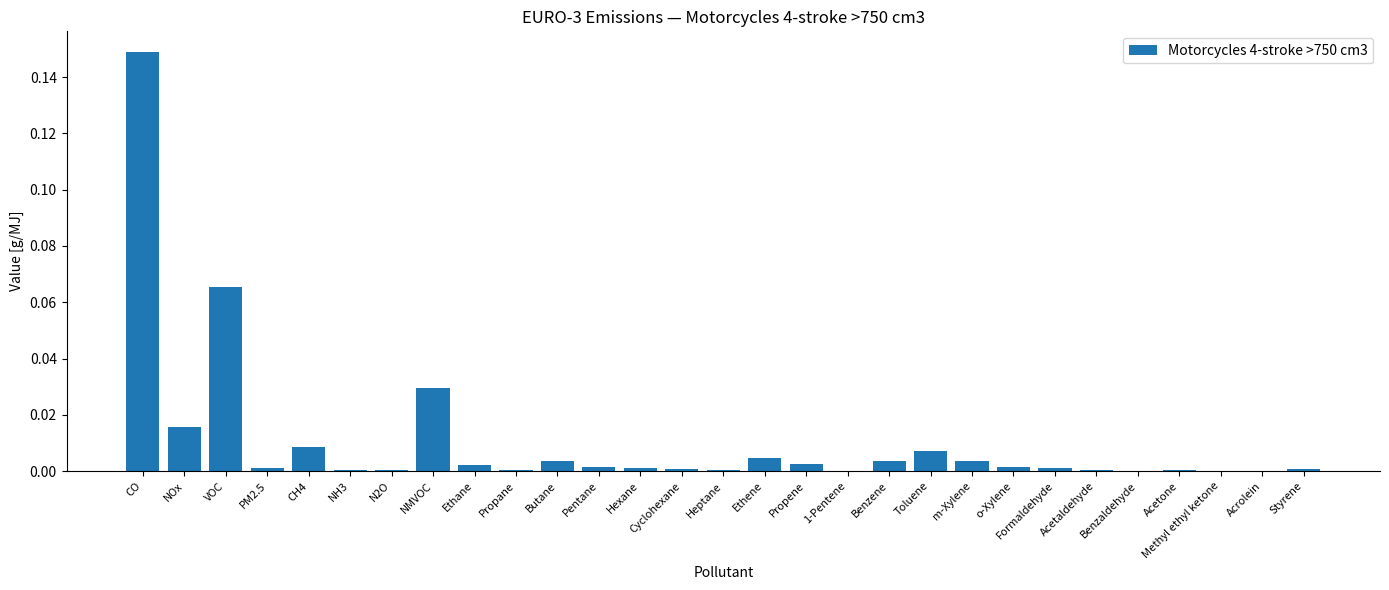

At which category does the chart reach its peak across all series?

CO